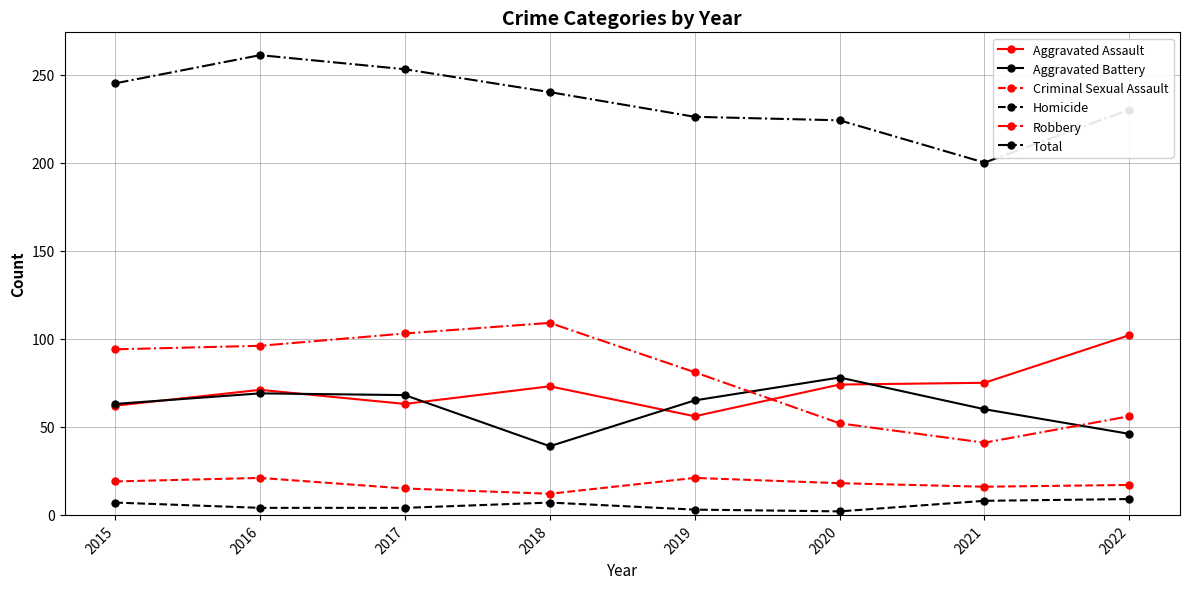

What is the difference between the Criminal Sexual Assault values at 2022 and 2016?

4